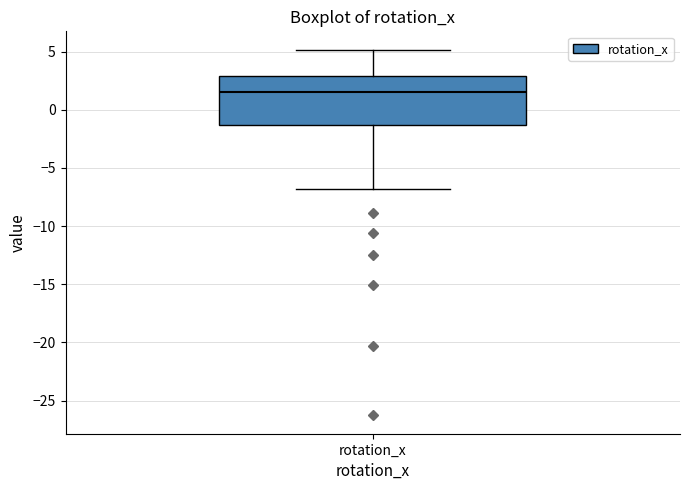

Where does the upper whisker of the box for rotation_x end on the y-axis? The values are not printed on the chart, so give them approximately, as read against the axis.

5.0